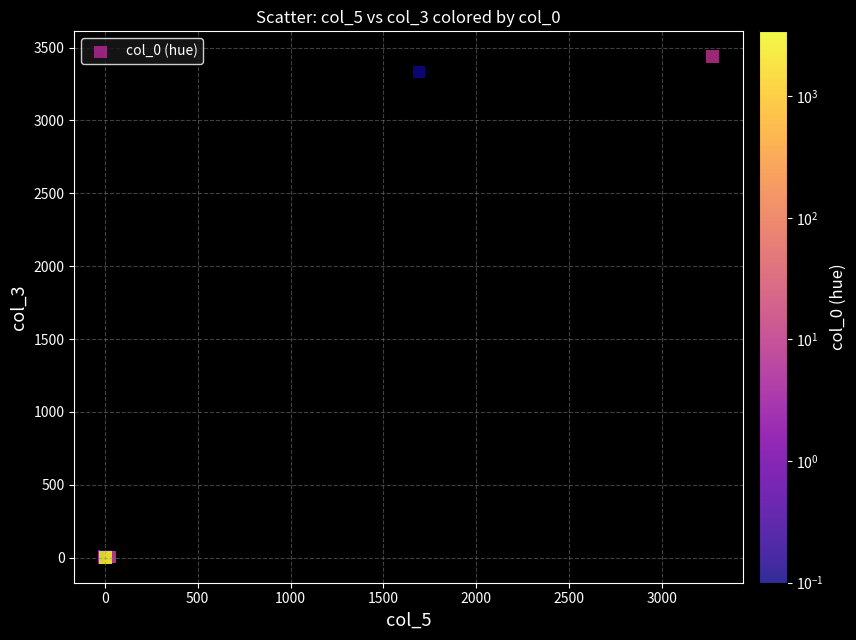

What Y value in the scatter plot is closest to 1719?

3333